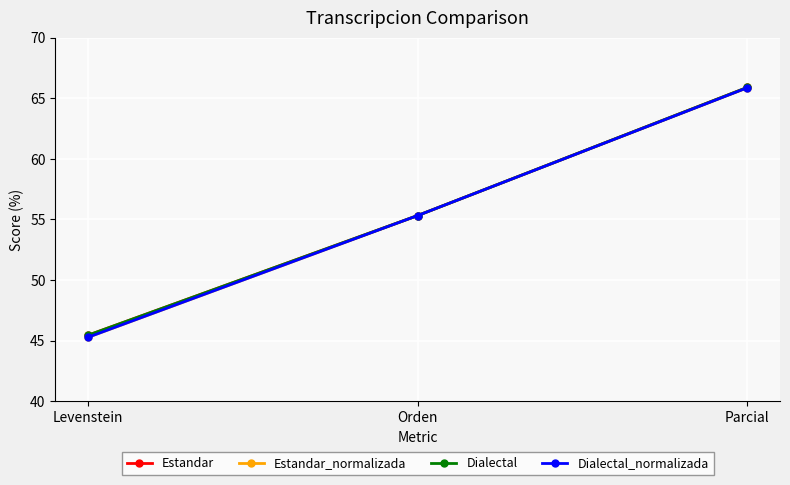

List the series in order of their peak value, highest first.

Estandar, Dialectal, Estandar_normalizada, Dialectal_normalizada